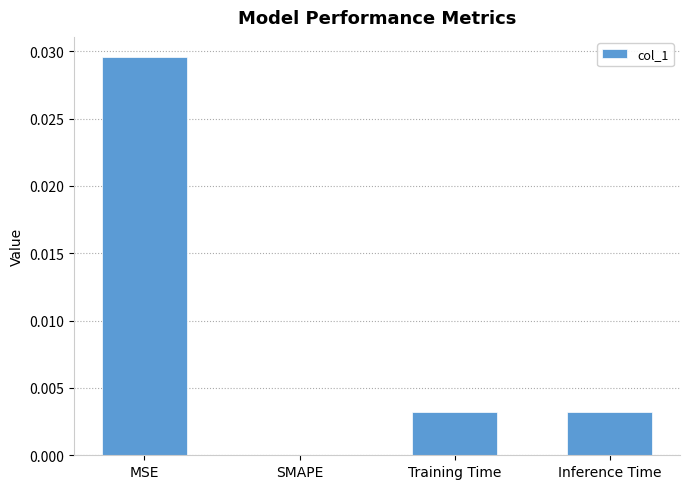

The value at Training Time is 0.0. True or false?

True